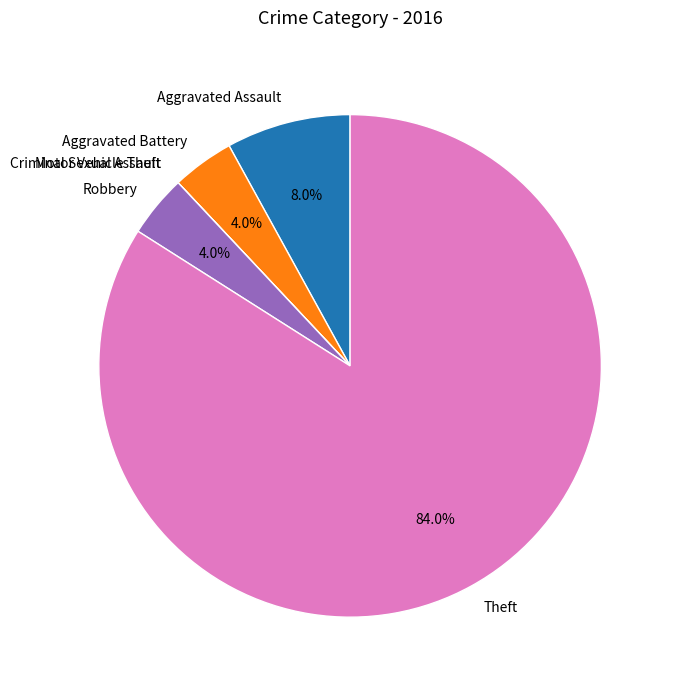

To the nearest percent, what portion does Aggravated Assault represent?

8%